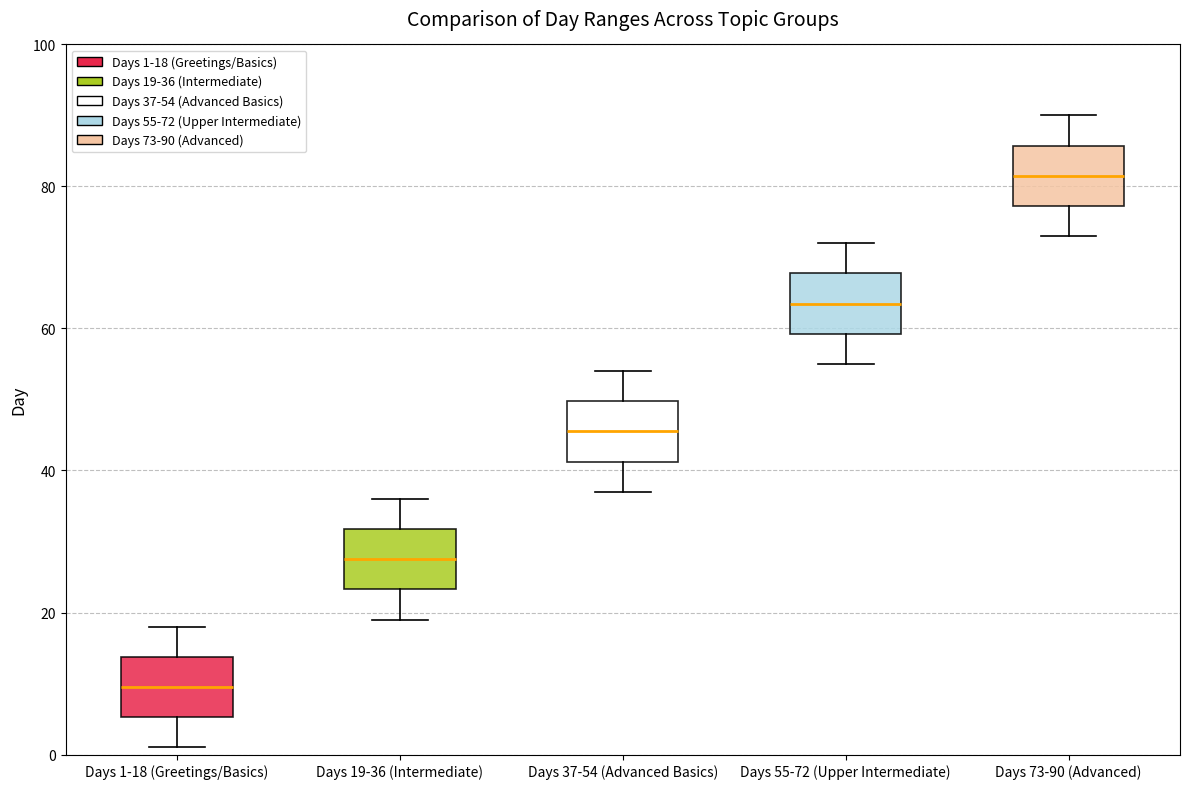

Reading left to right, transcribe this box plot: for each box, give where its median line is, the range the box spans, and where its two whiskers end, as read against the y-axis. The values are not printed on the chart, so give them approximately, as read against the axis.

Days 1-18 (Greetings/Basics): median 10, box 6 to 14, whiskers 2 to 18
Days 19-36 (Intermediate): median 28, box 24 to 32, whiskers 20 to 36
Days 37-54 (Advanced Basics): median 46, box 42 to 50, whiskers 38 to 54
Days 55-72 (Upper Intermediate): median 64, box 60 to 68, whiskers 56 to 72
Days 73-90 (Advanced): median 82, box 78 to 86, whiskers 74 to 90